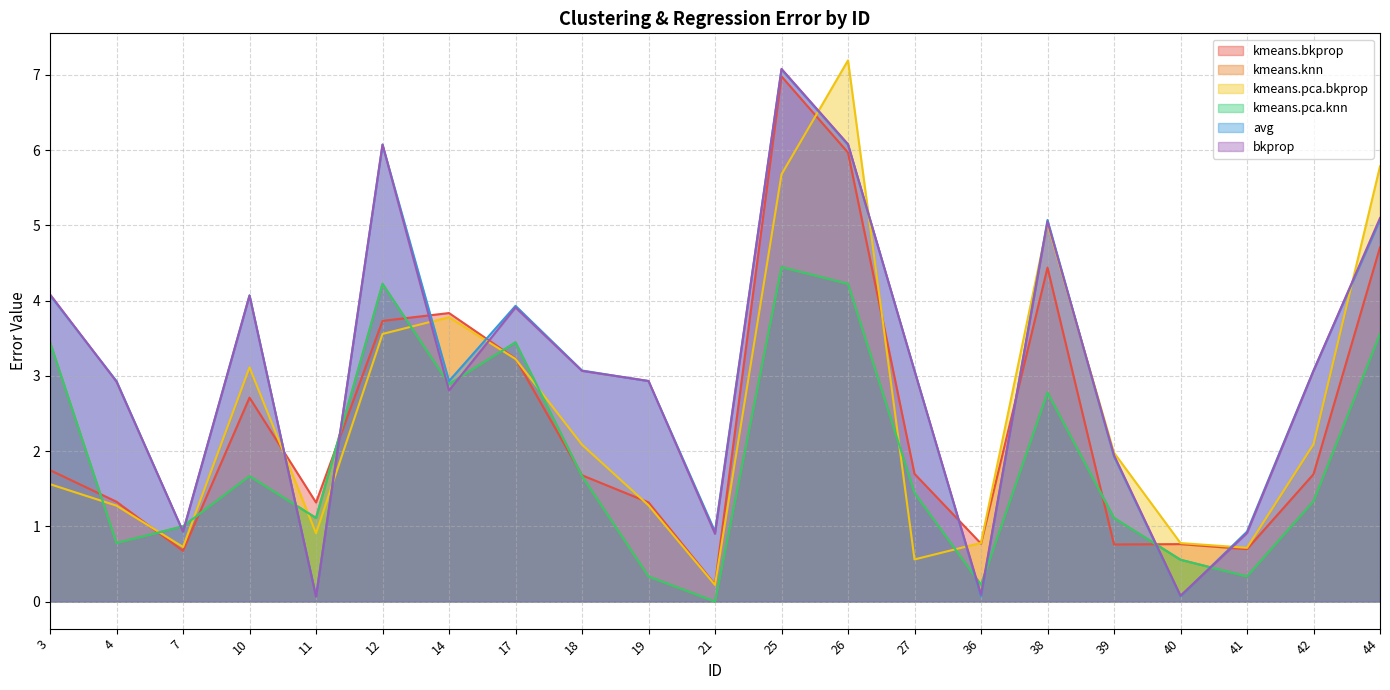

Which series ends up on top after the final intersection of bkprop and kmeans.pca.bkprop?

kmeans.pca.bkprop